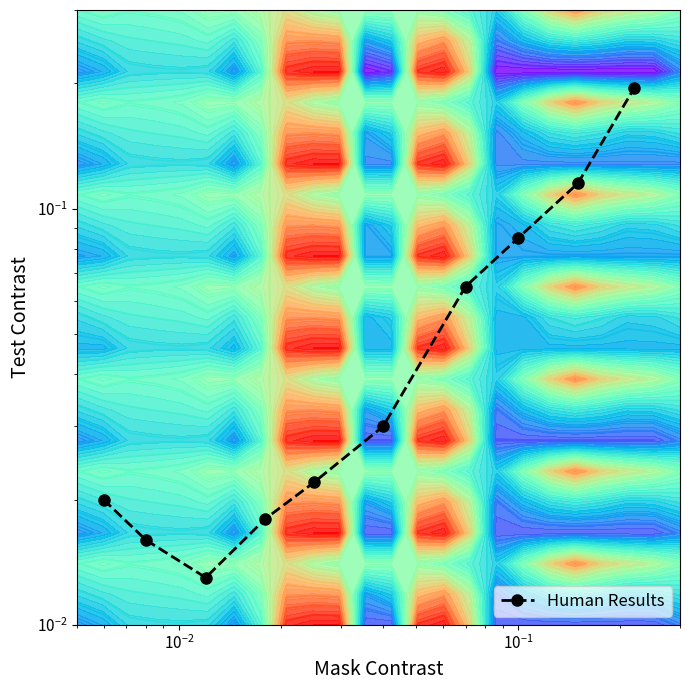

The chart shows a value of 0.0 at 8. True or false?

False